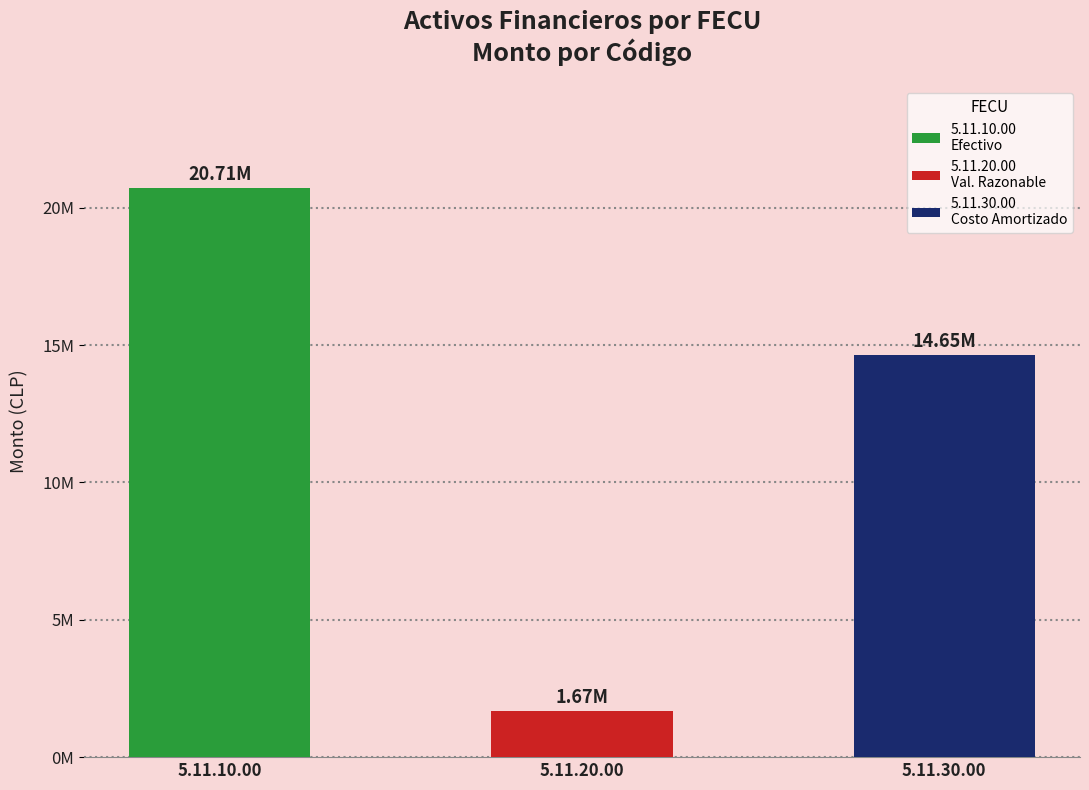

What is the sum of all values?

37029568